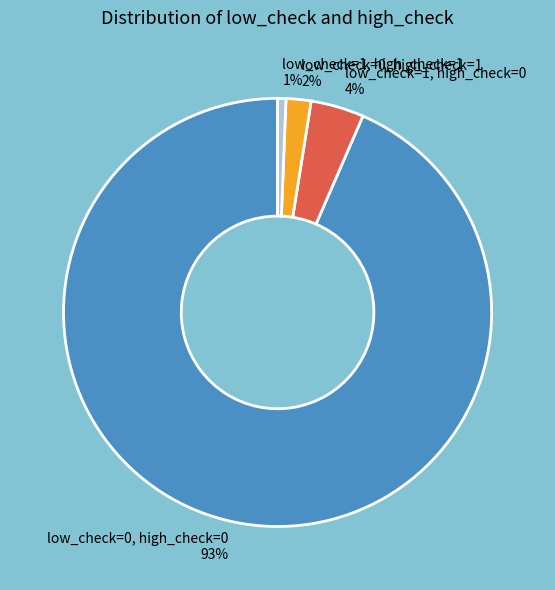

What is the largest slice in the pie chart?

low_check=0, high_check=0